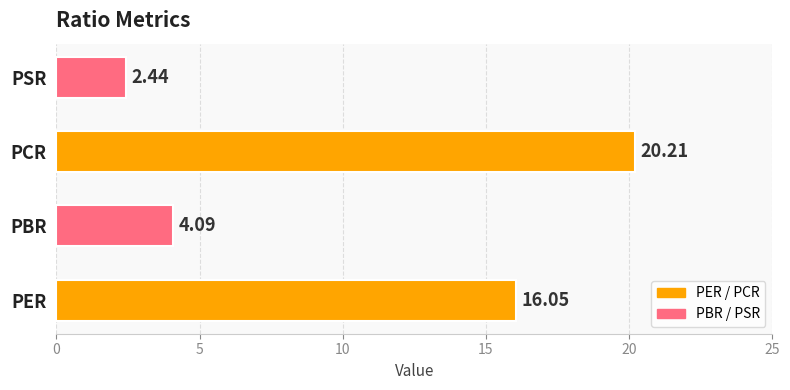

Rank the categories by value from lowest to highest.

PSR, PBR, PER, PCR